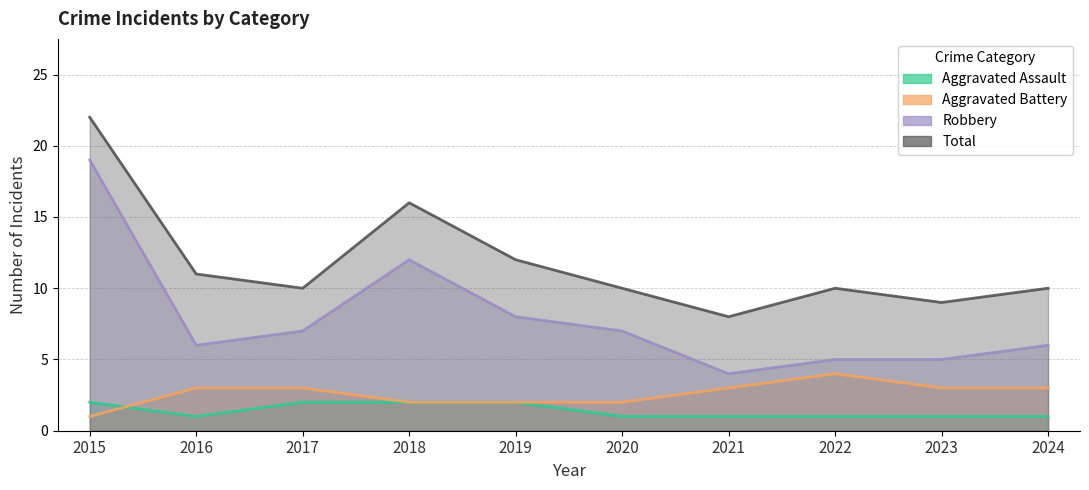

Does the chart display data point markers on the line(s)?

No